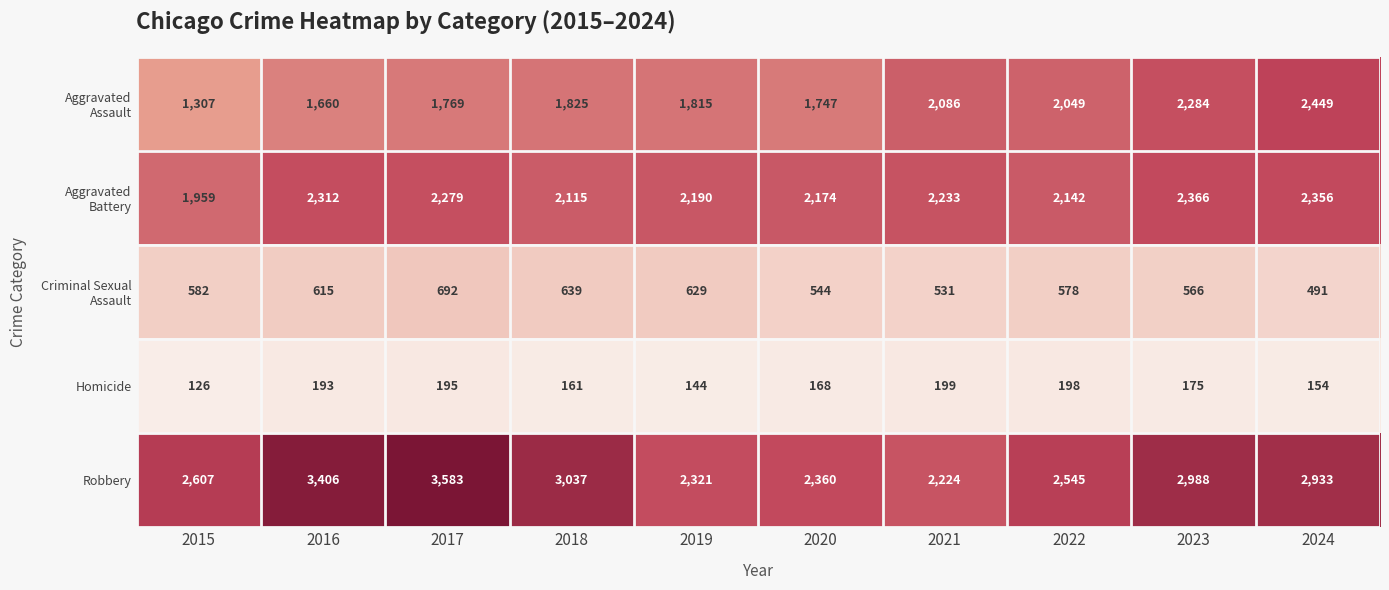

At how many categories does at least one series exceed 1204?

10